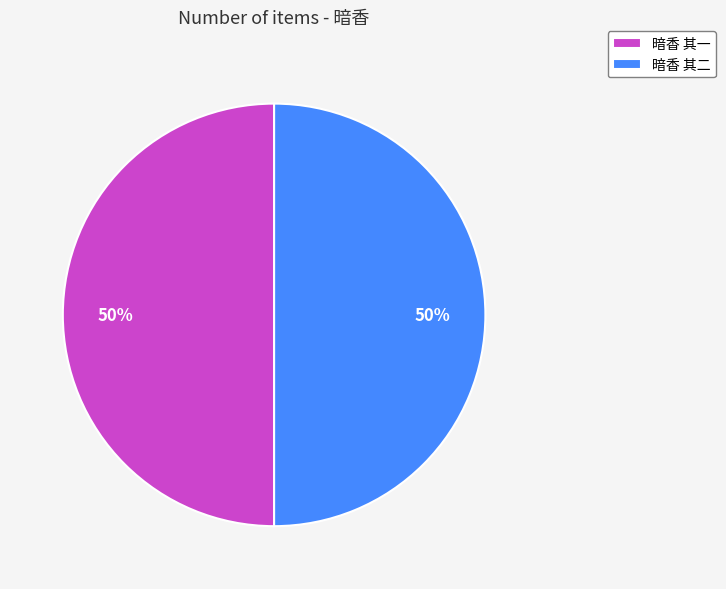

To the nearest percent, what is the combined percentage of 暗香 其二 and 暗香 其一?

100%